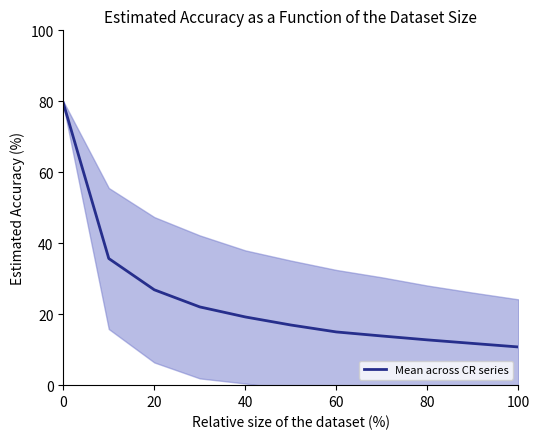

True or false: Mean across CR series has a value of 13.0 at 40.

False